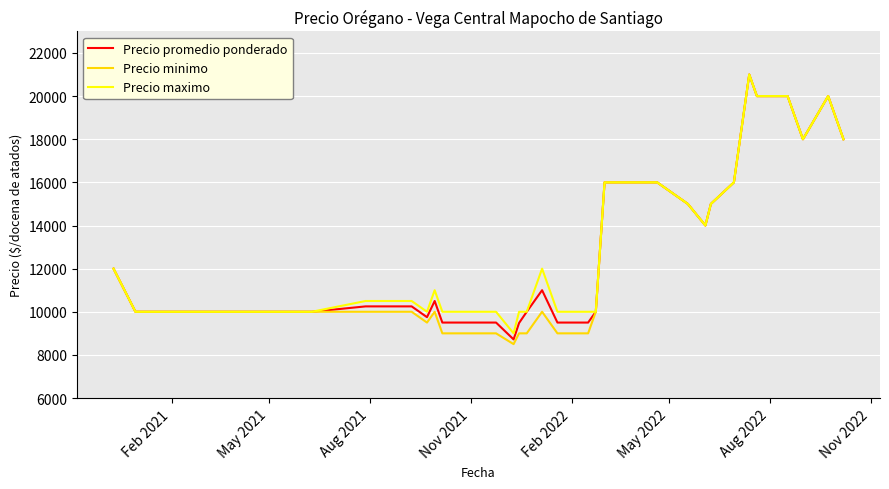

What is the minimum value shown in the chart?

8500